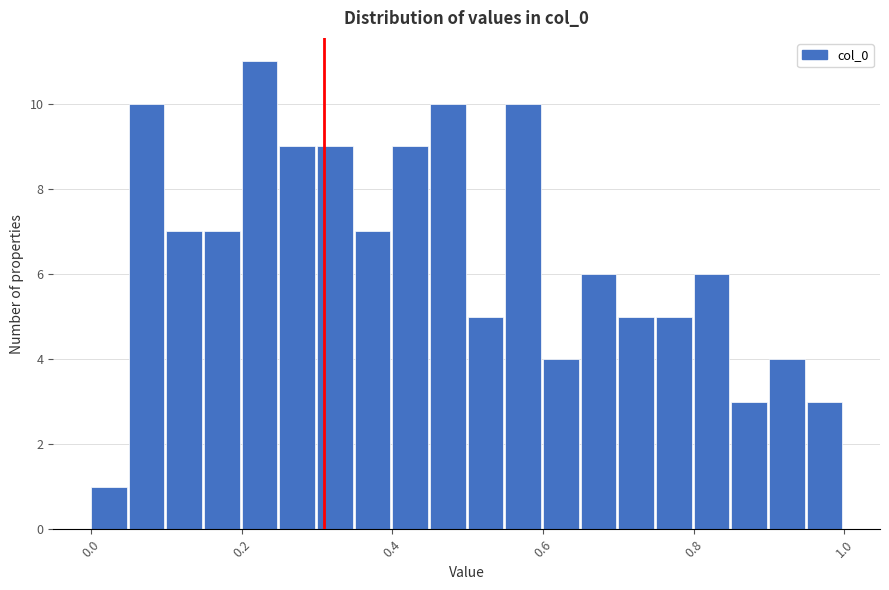

Around what value on the x-axis is the tallest bar? Give the approximate position of its centre, as read against the axis.

0.22